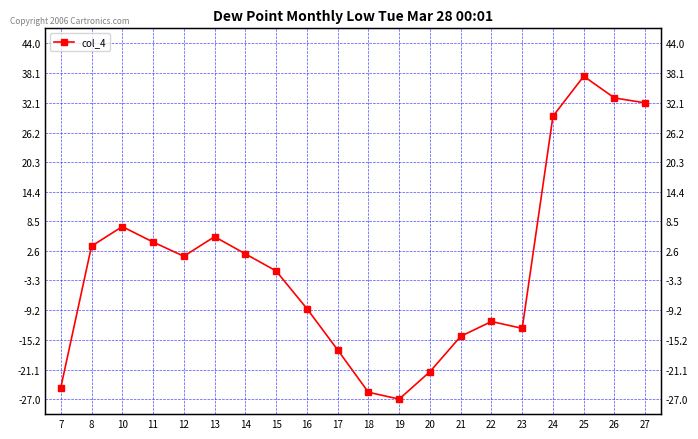

List the labels in order of value, smallest first.

19, 18, 7, 20, 17, 21, 23, 22, 16, 15, 12, 14, 8, 11, 13, 10, 24, 27, 26, 25